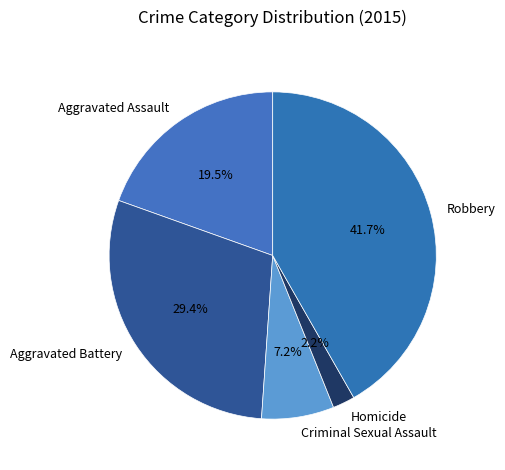

What is the largest slice in the pie chart?

Robbery